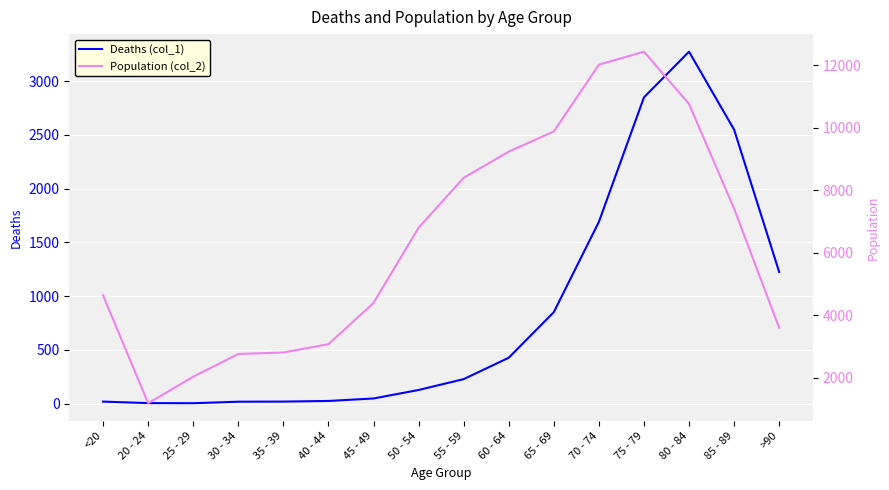

List the series in order of their peak value, highest first.

Population (col_2), Deaths (col_1)